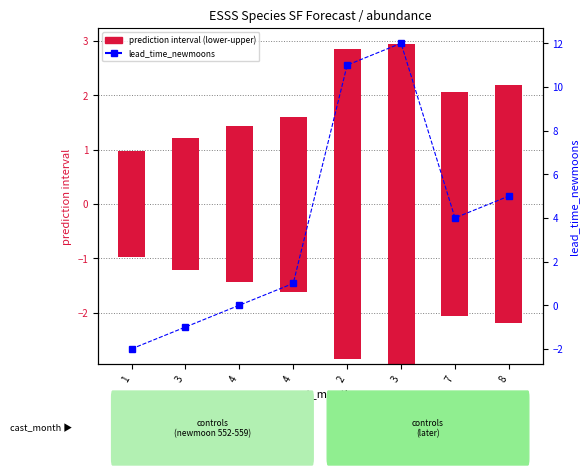

Does the chart contain any negative values?

Yes